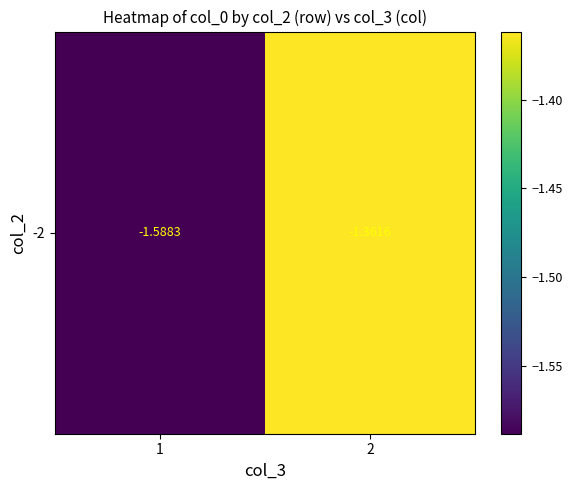

Reading right to left, extract all data points from this chart.

-1.4	-1.6